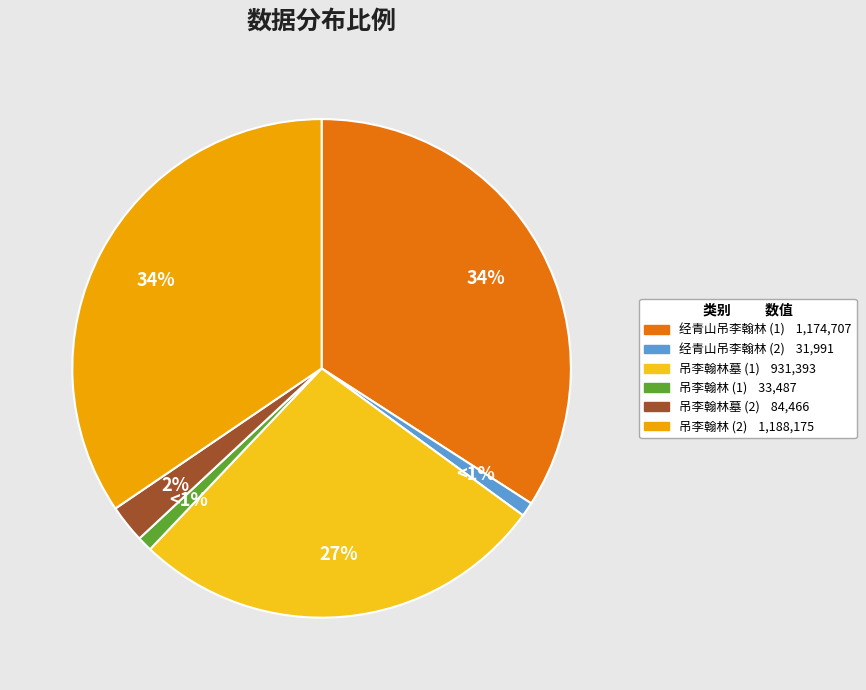

Is there any slice that represents more than half of the pie?

No